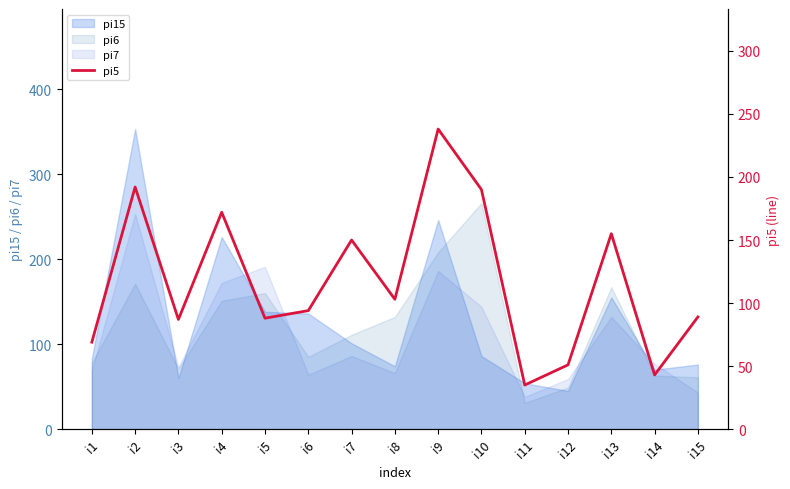

What is the maximum value shown in the chart?

238